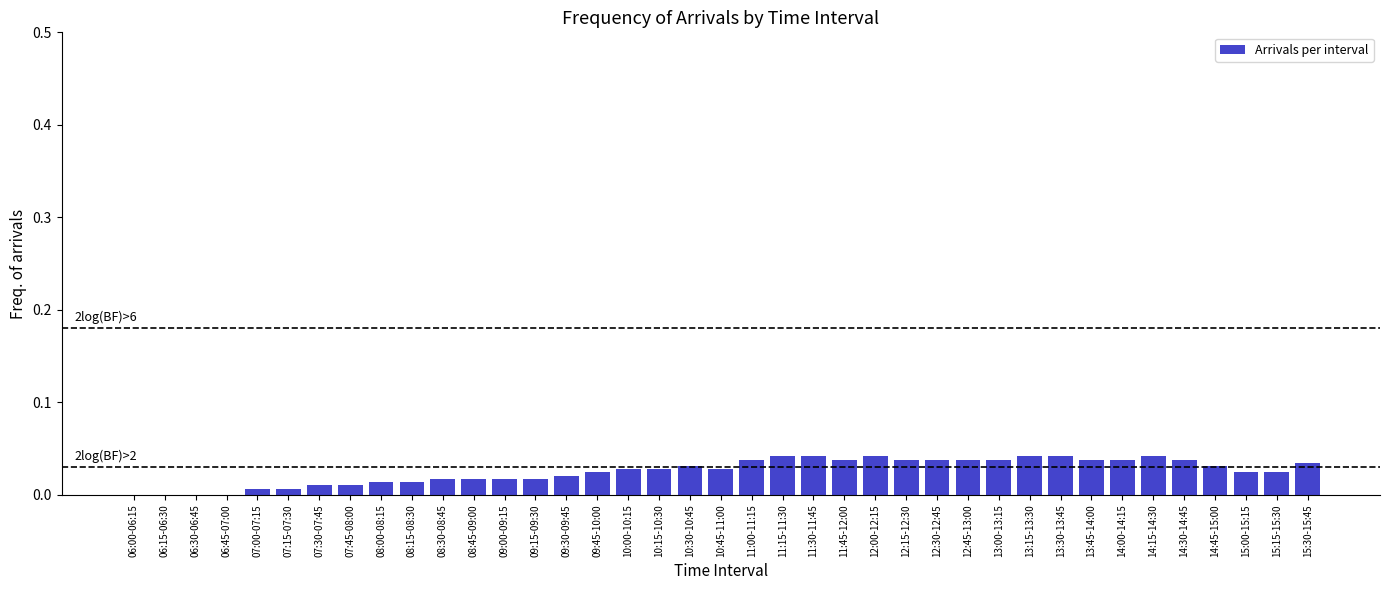

What is the sum of all values?

1.0